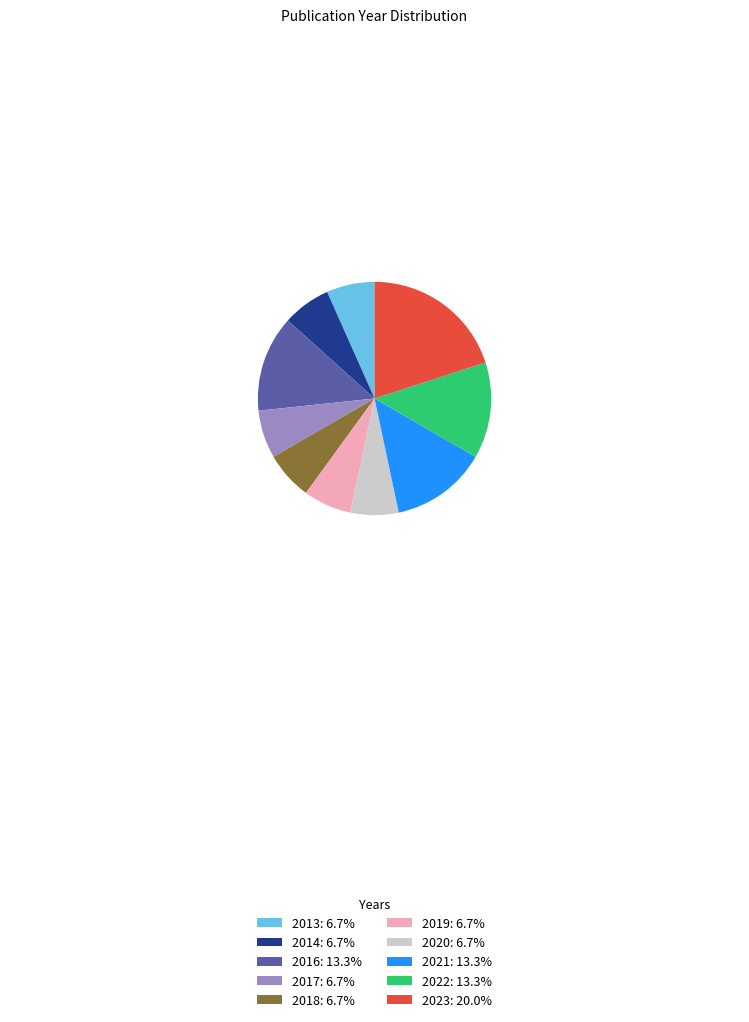

What is the ratio of the value at 2016 to the value at 2018?

2.0